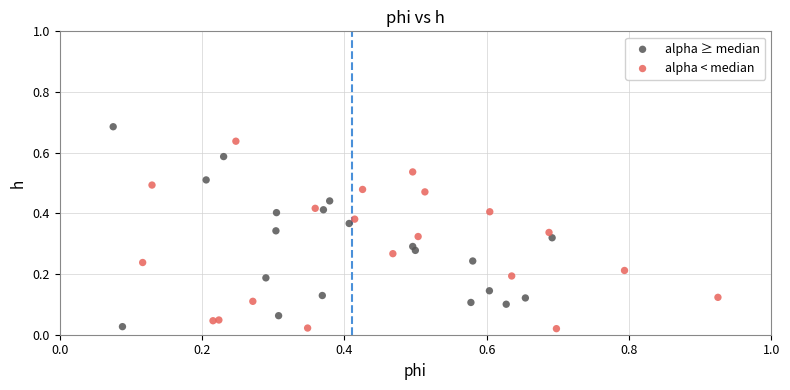

What are all the series names shown in the legend?

alpha ≥ median, alpha < median